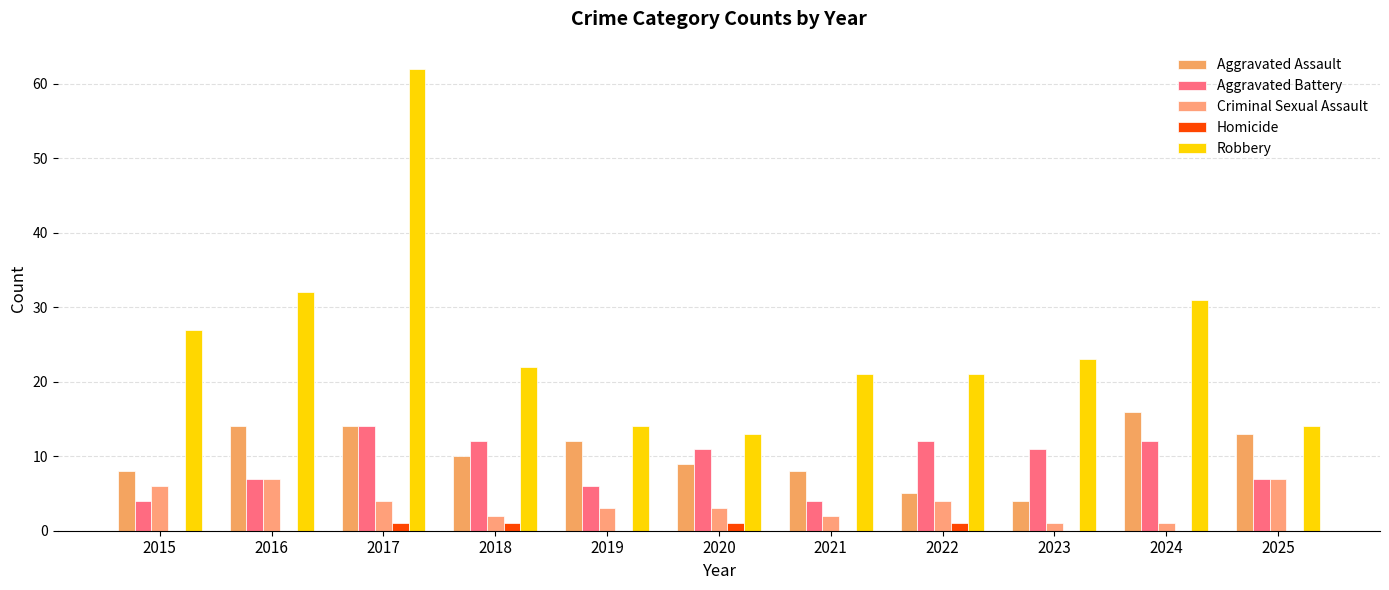

What is the difference between the highest and lowest values at 2022?

20